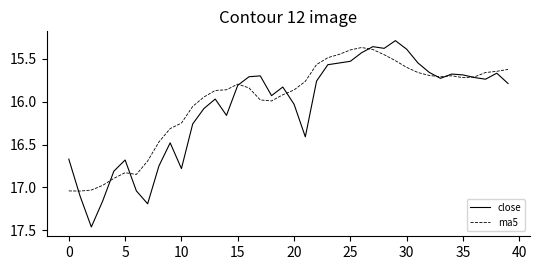

Which series has the widest spread of values?

close